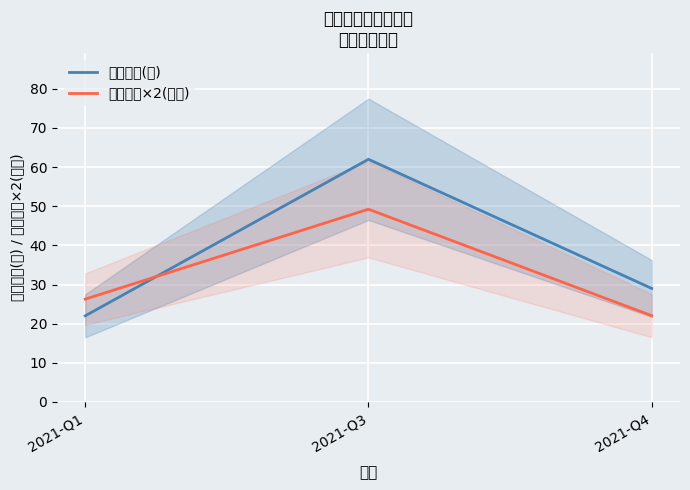

What is the sum of all 持有市值×2(亿元) values?

97.5